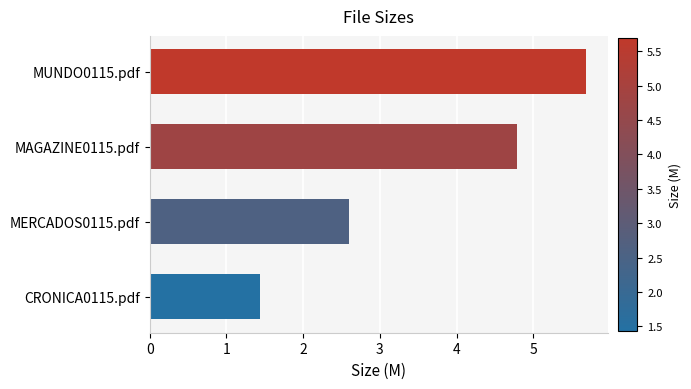

What is the approximate value at MUNDO0115.pdf?

5.7